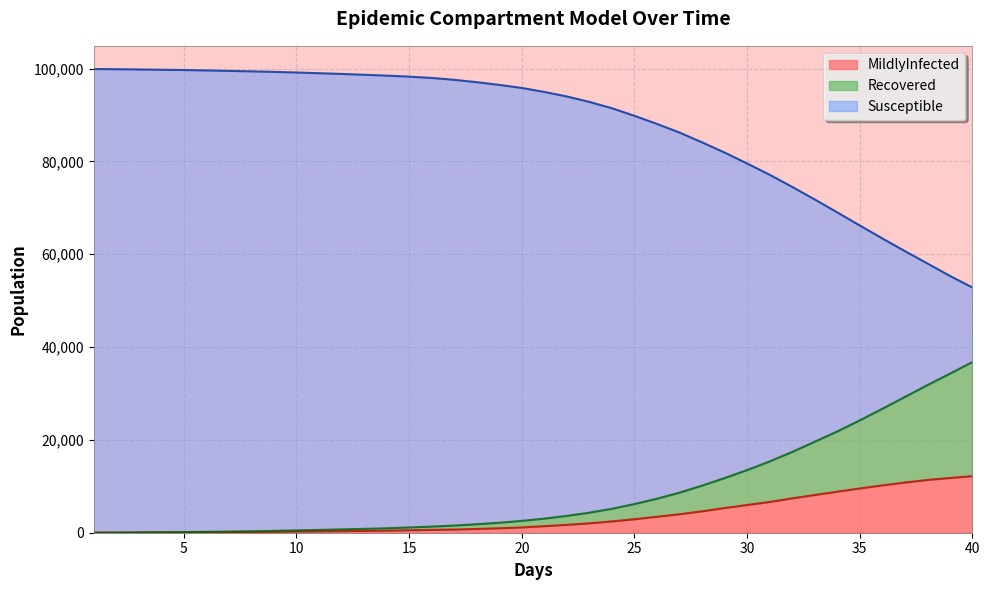

At how many categories does at least one series exceed 66675?

34